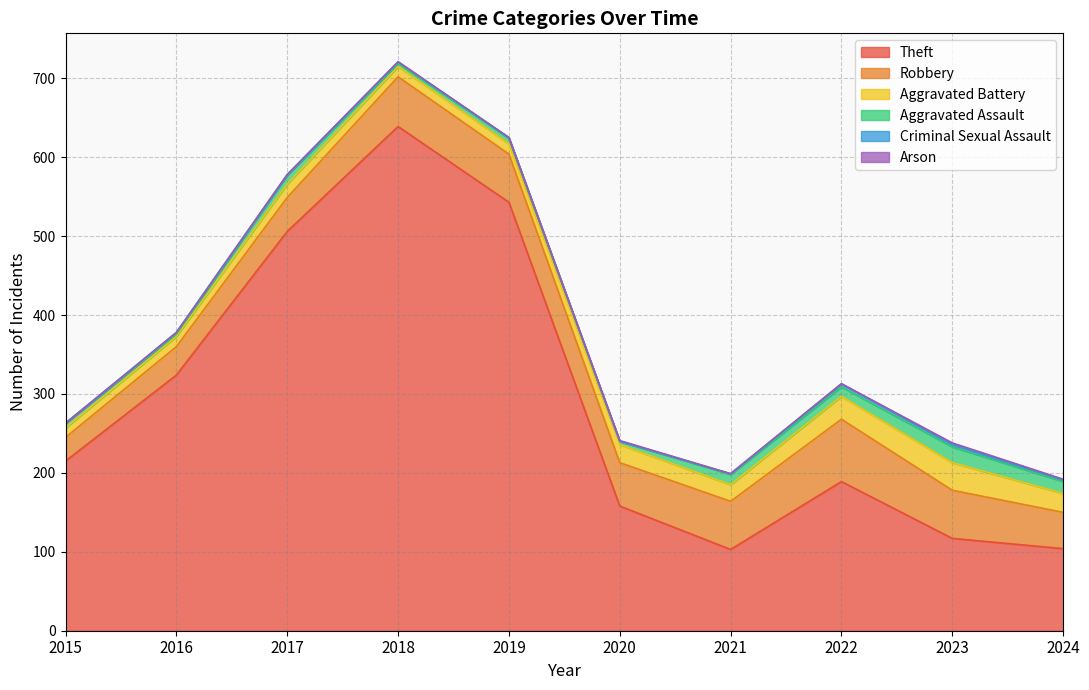

True or false: Theft has a value of 117 at 2023.

True